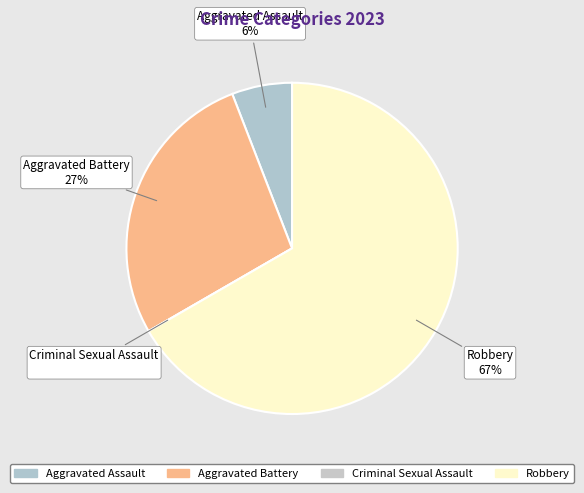

True or false: Aggravated Battery accounts for 38% of the total.

False